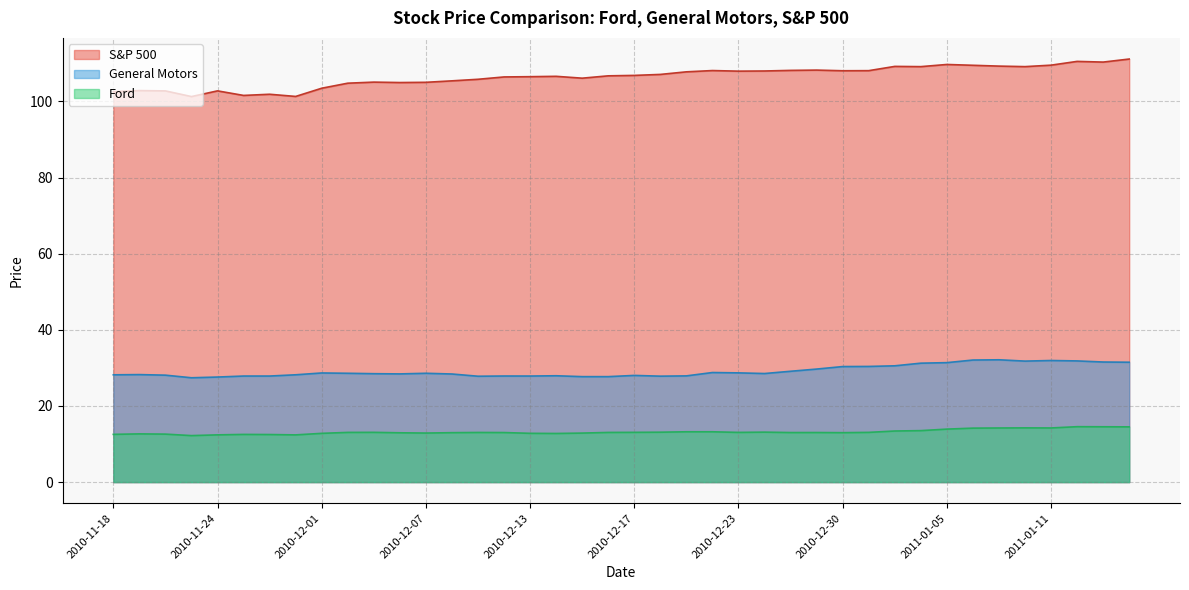

How many series are shown in this chart?

3